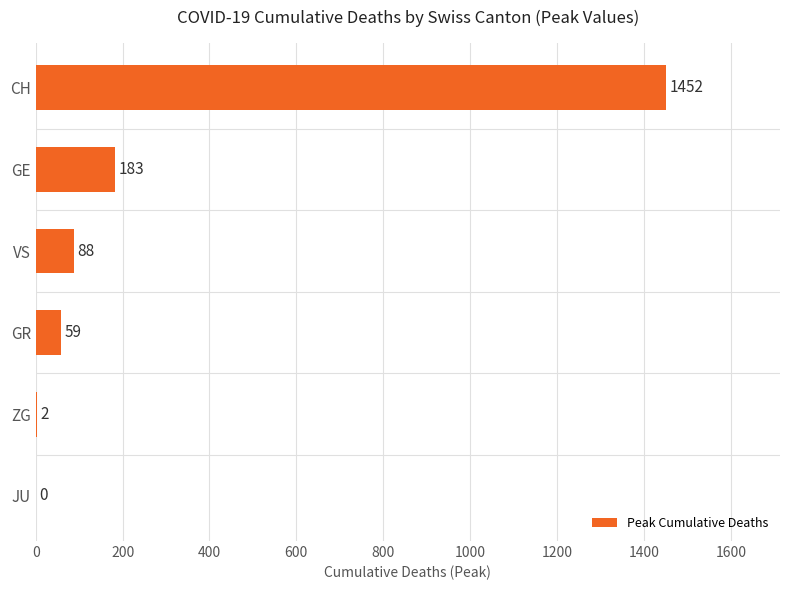

At which category does the chart reach its peak across all series?

CH